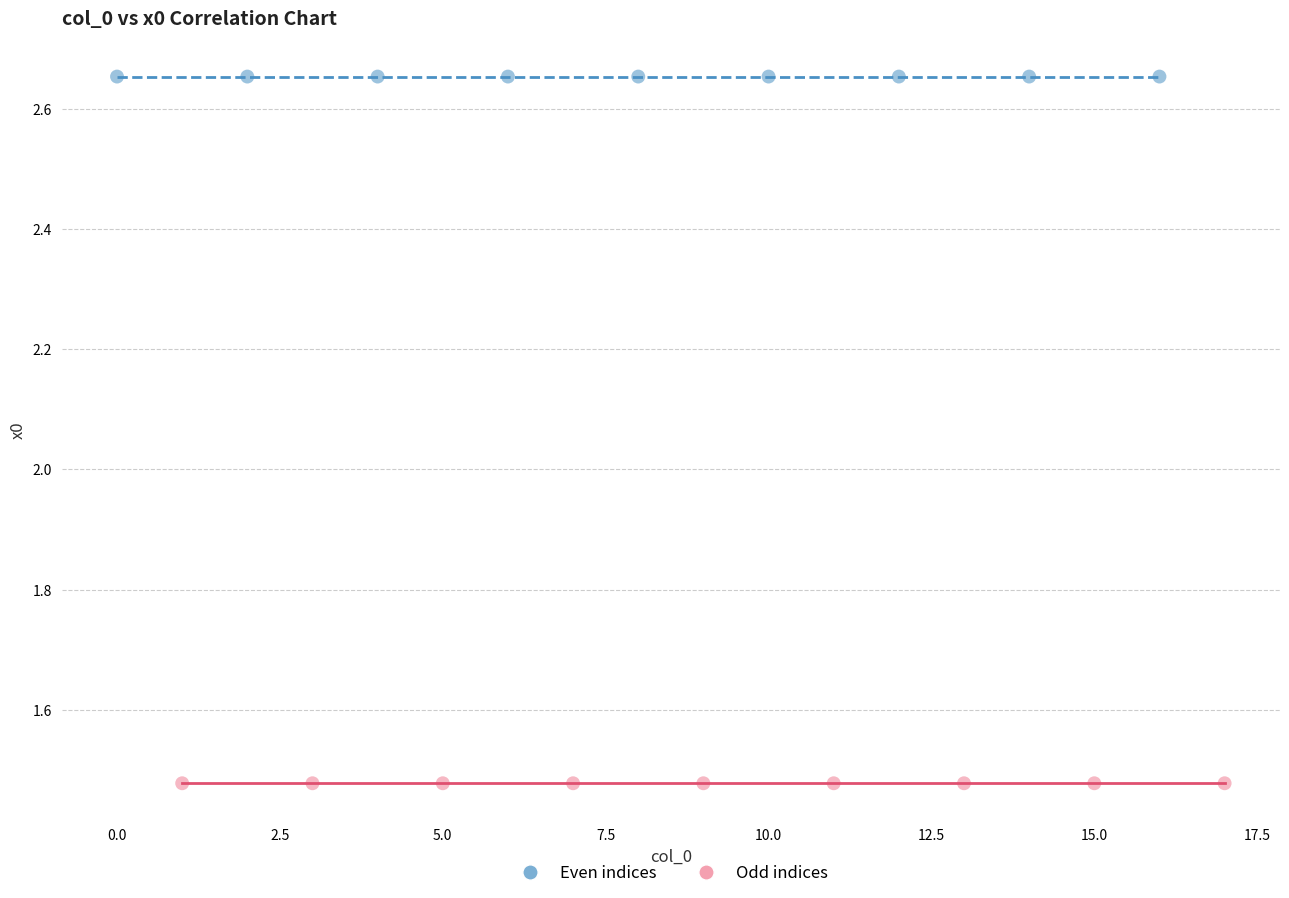

Which series contains the highest Y value?

Even indices